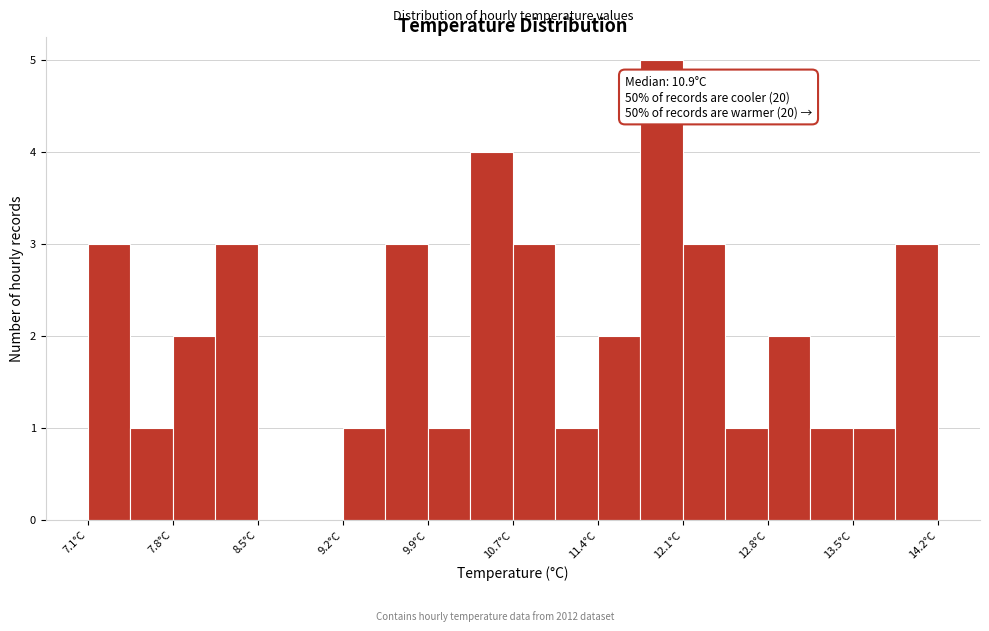

Around what value on the x-axis is the tallest bar? Give the approximate position of its centre, as read against the axis.

11.9